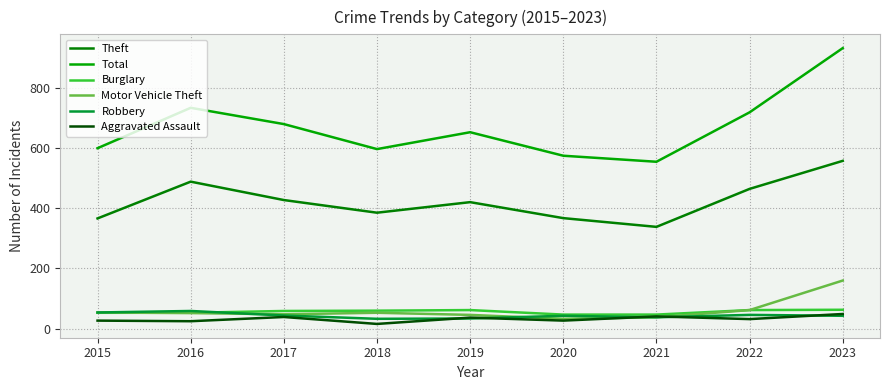

What is the maximum value for Burglary?

63